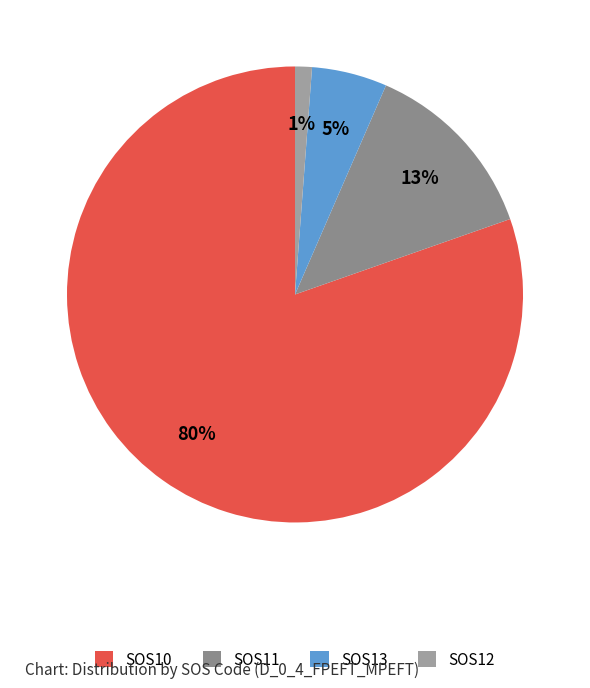

What is the change in value from SOS11 to SOS12?

-6476